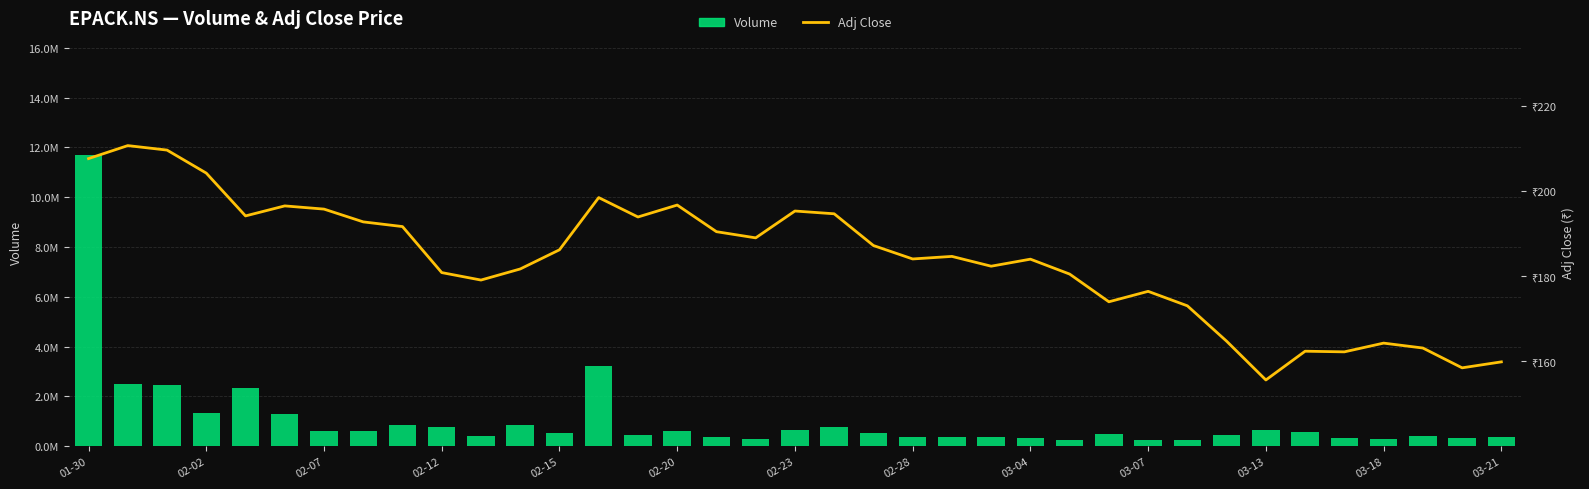

What is the maximum value for Volume?

11713208.0